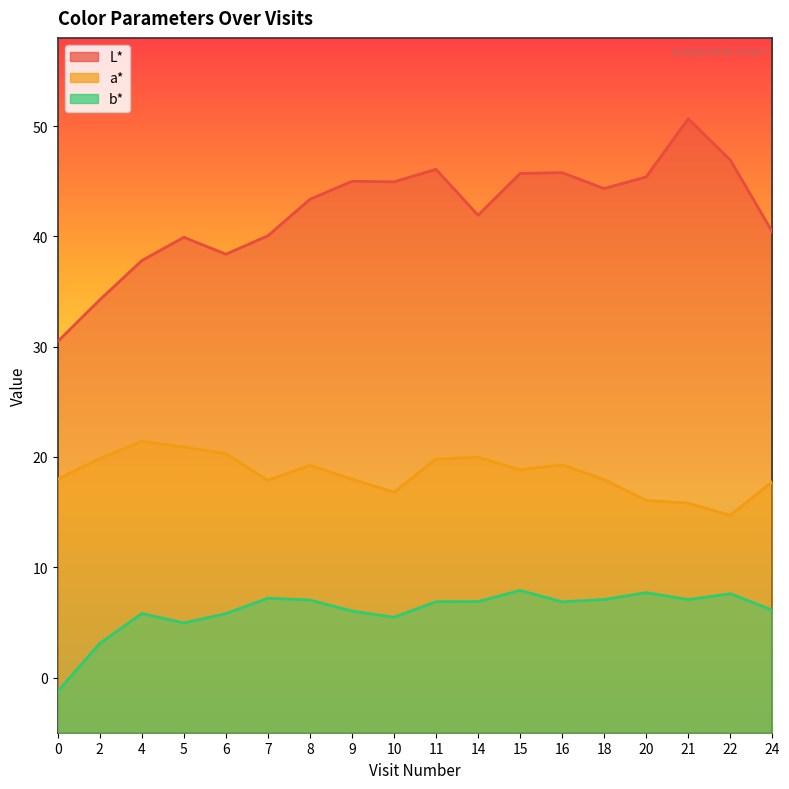

What is the difference between the highest and lowest values at 9?

39.0